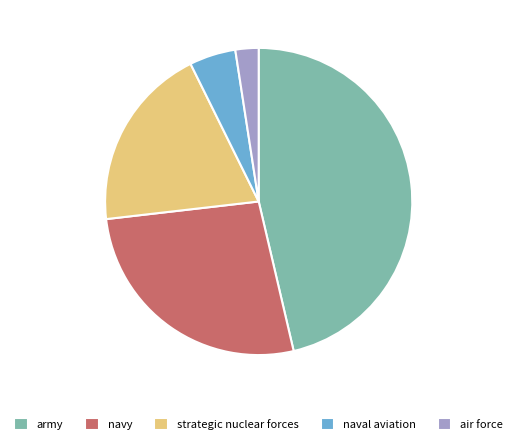

Do strategic nuclear forces and naval aviation together represent more than half of the pie?

No